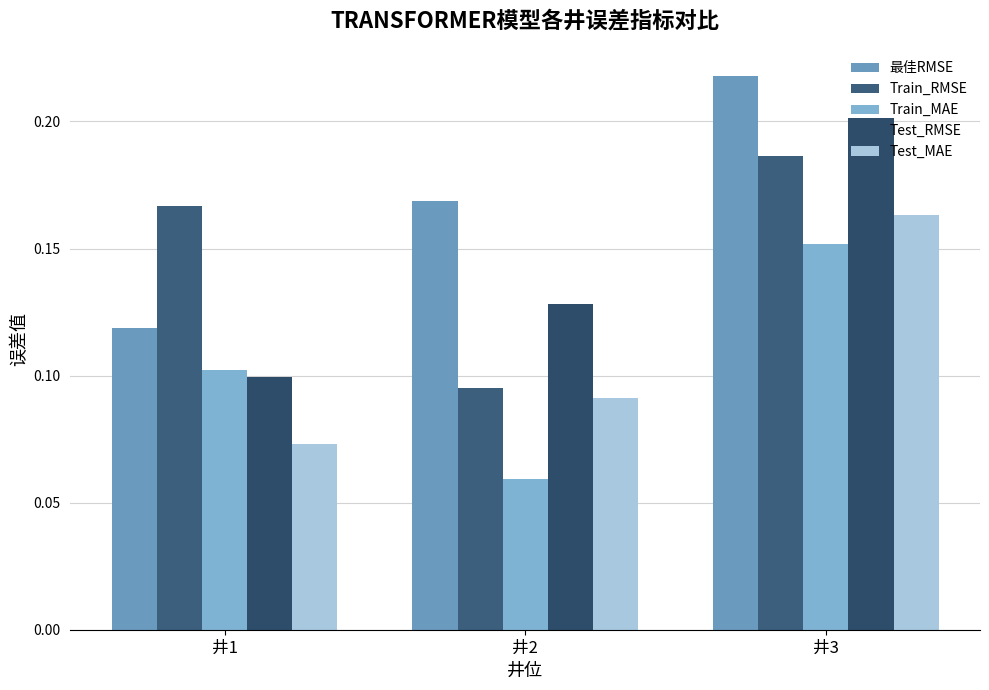

Rank the series at 井2 from highest to lowest value.

最佳RMSE, Test_RMSE, Train_RMSE, Test_MAE, Train_MAE